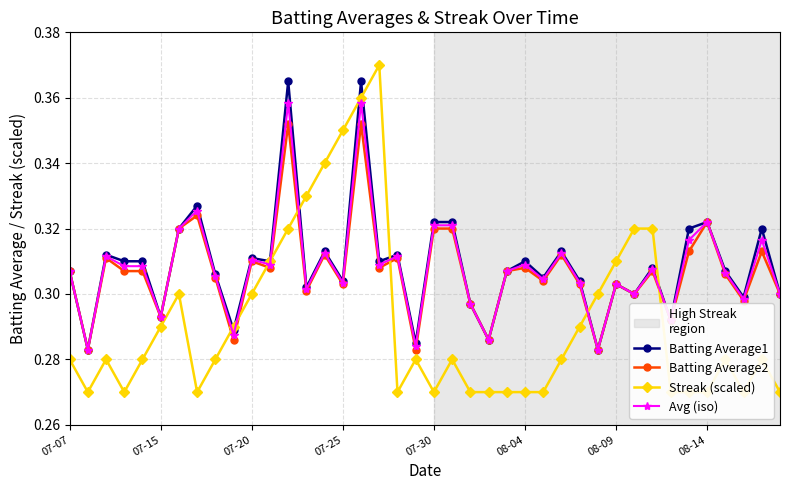

Count the Batting Average1 values in the range 0 to 1.

40